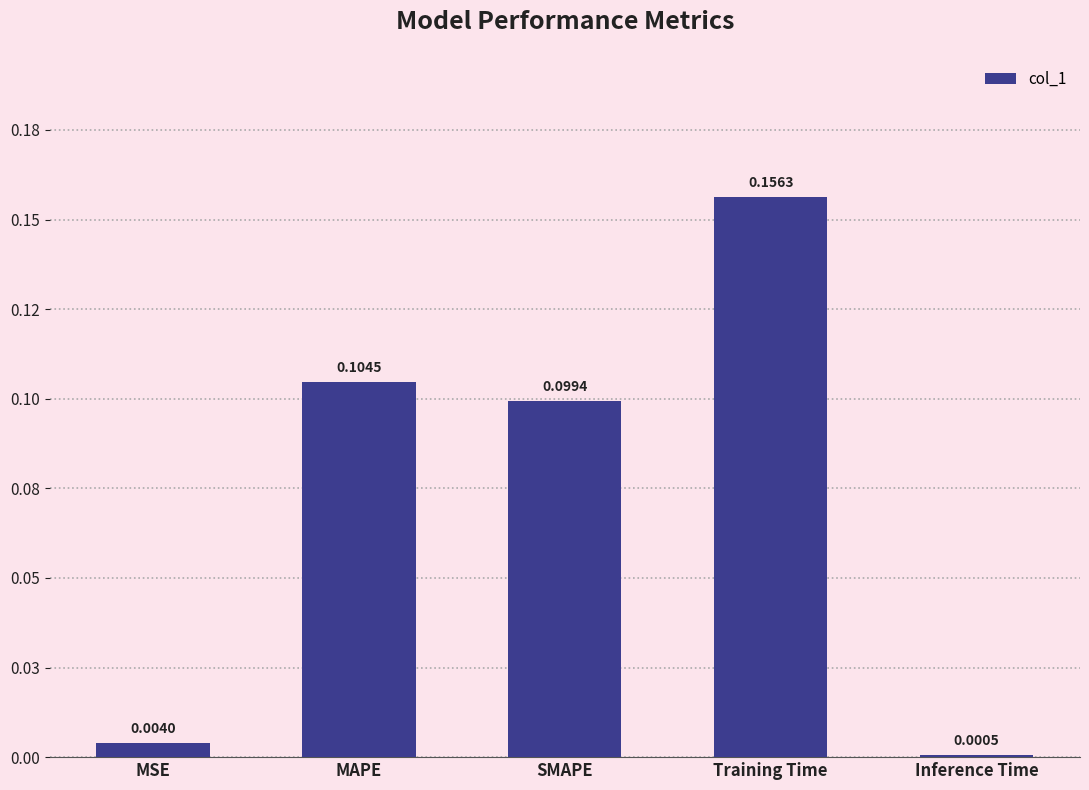

Rank the categories by value from highest to lowest.

Training Time, MAPE, SMAPE, MSE, Inference Time